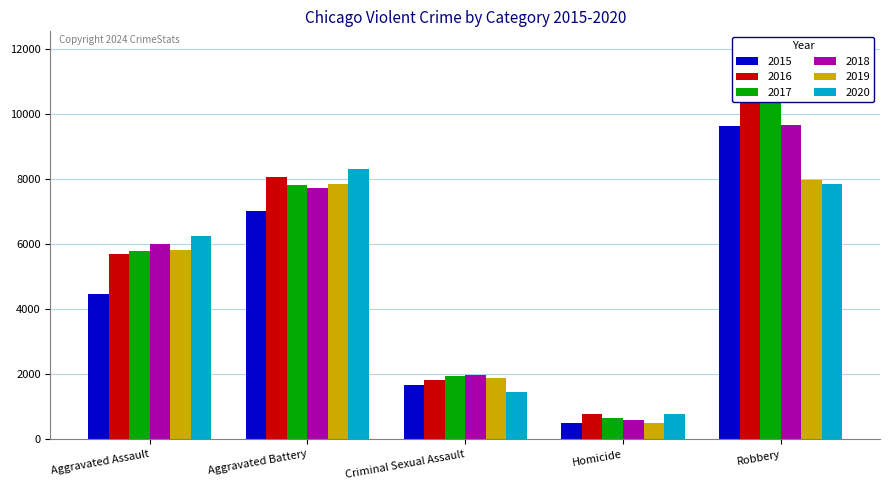

How many 2017 values are between 1951 and 7845?

3